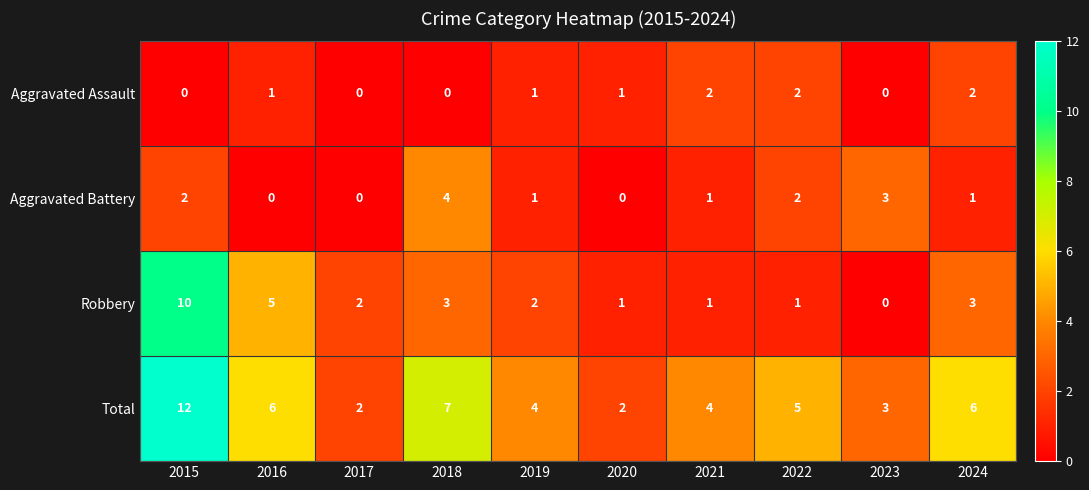

What is the maximum value for Total?

12